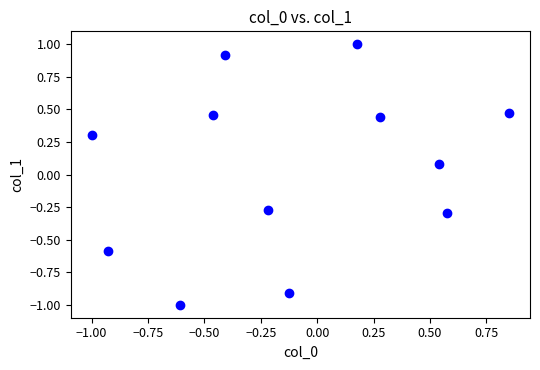

What is the range of Y values (max minus min)?

2.0